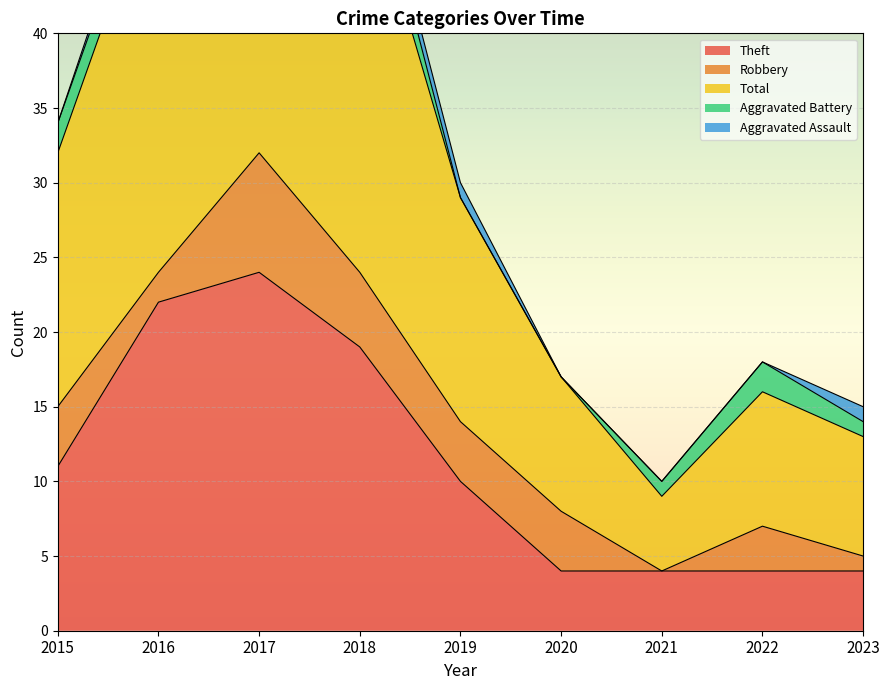

Which series changed the most between 2018 and 2020?

Total